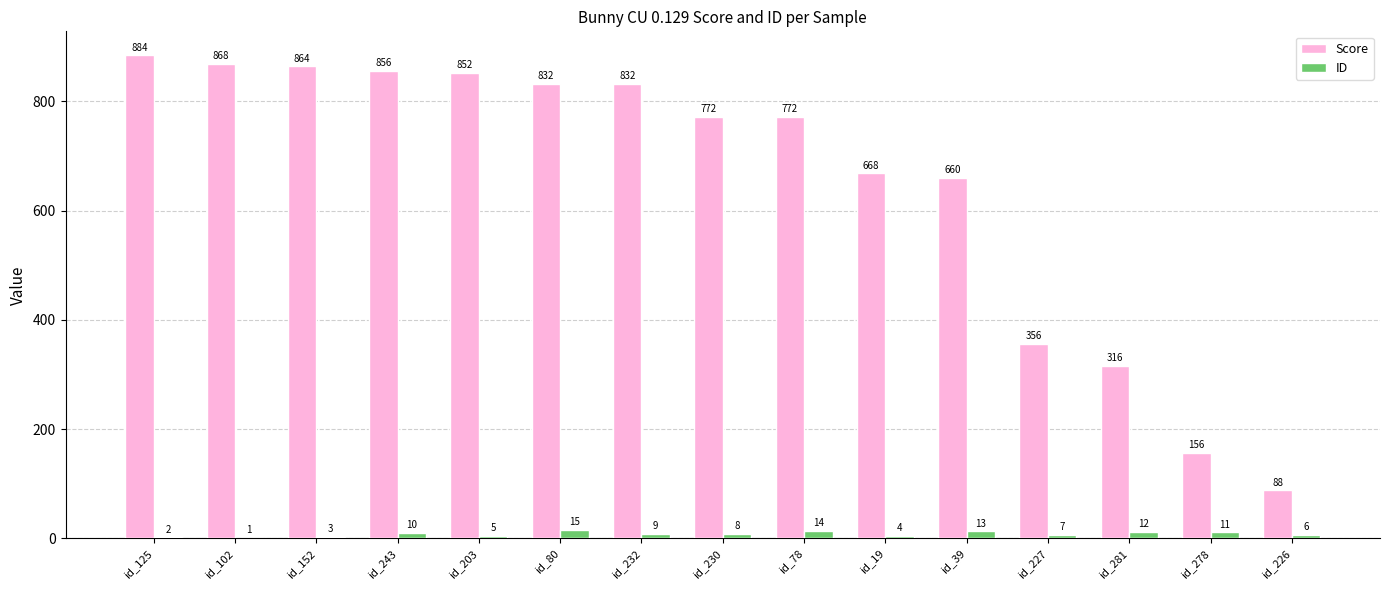

What is the maximum value for Score?

884